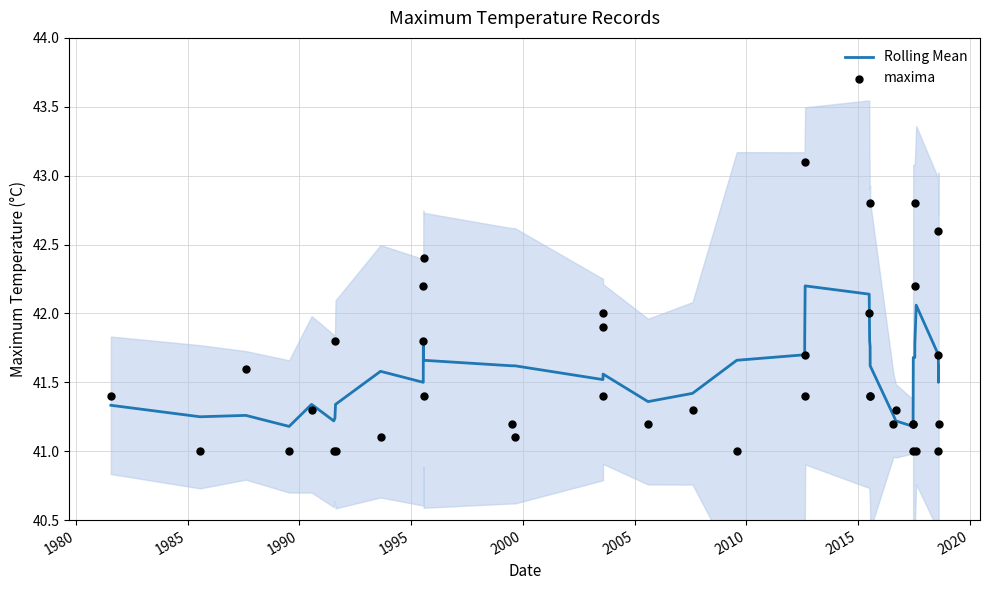

Which series has the widest spread of Y values?

maxima